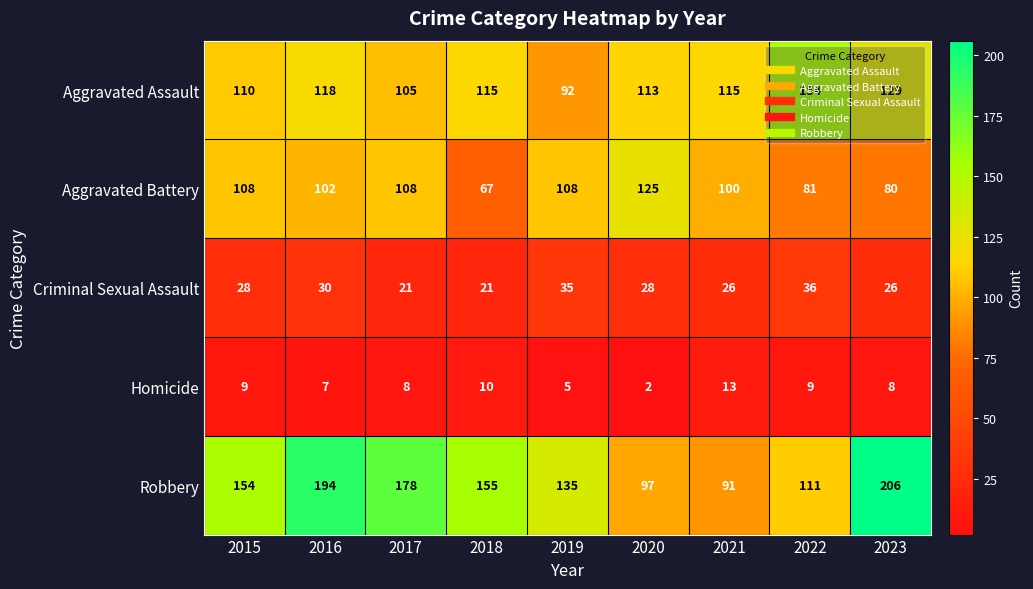

What is the sum of the Criminal Sexual Assault values at 2020 and 2019?

63